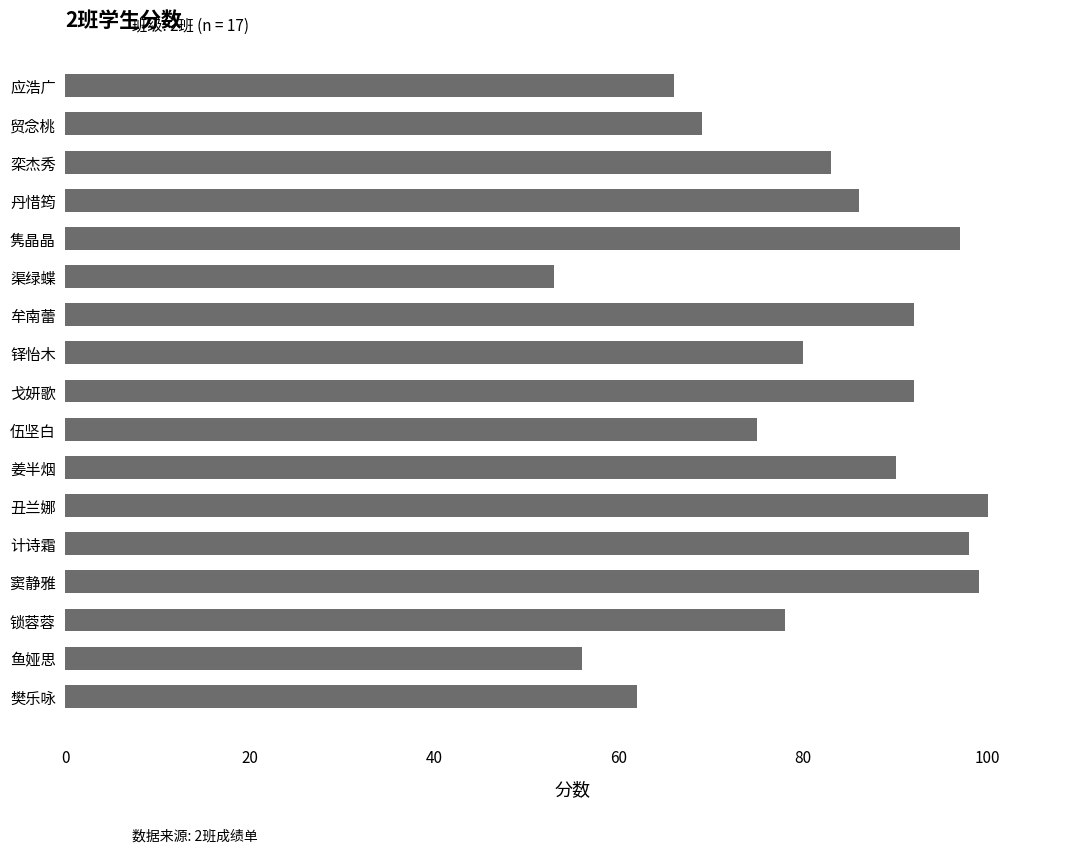

The value at 隽晶晶 is 154. True or false?

False